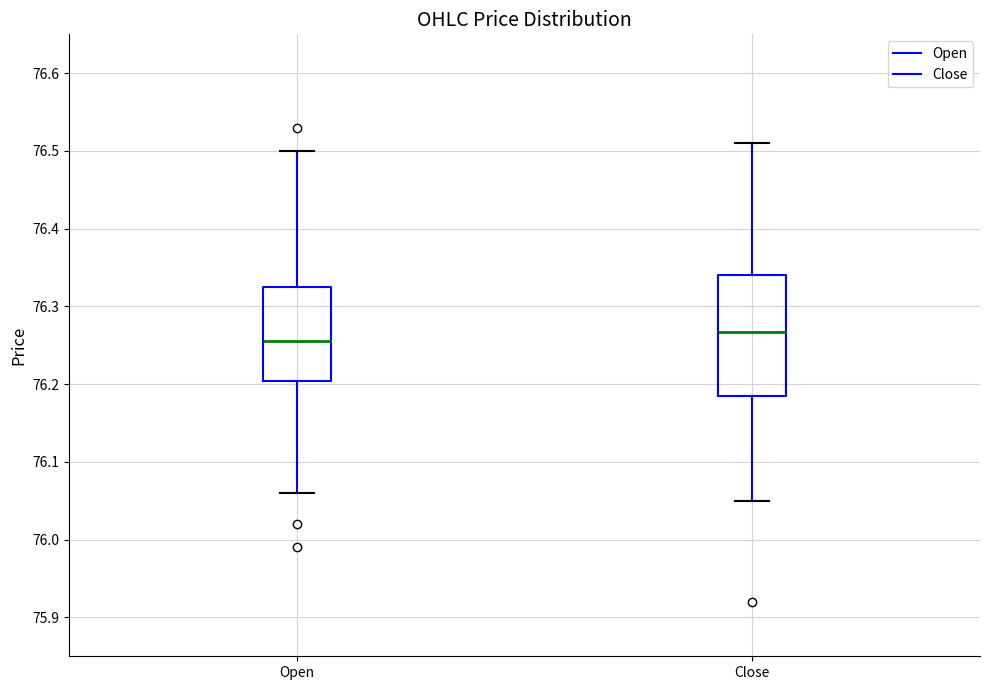

Reading left to right, read every box against the y-axis: the position of its median line, the range the box covers, and the ends of its whiskers. The values are not printed on the chart, so give them approximately, as read against the axis.

Open: median 76.26, box 76.20 to 76.33, whiskers 76.06 to 76.50
Close: median 76.27, box 76.19 to 76.34, whiskers 76.05 to 76.51